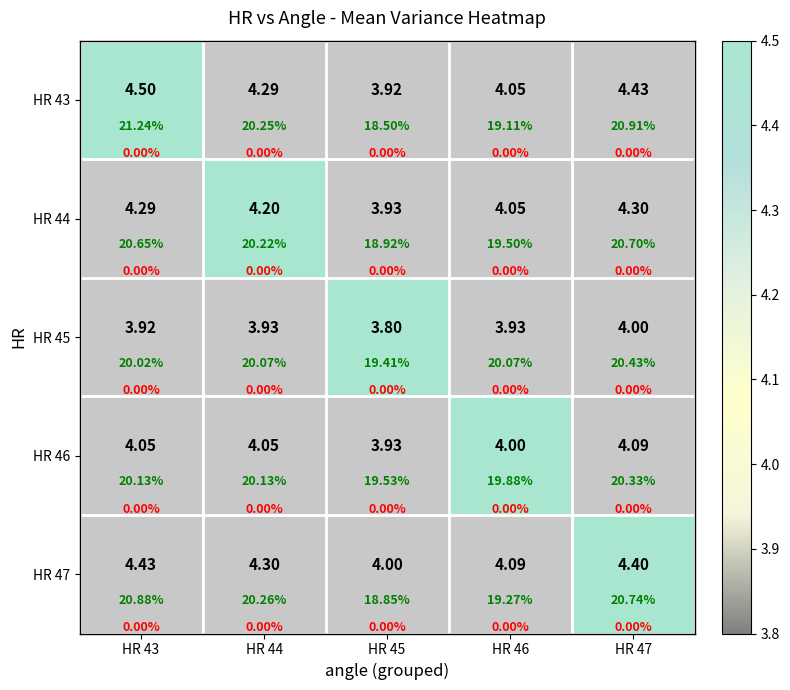

At which label does HR 46 first exceed 4?

HR 43